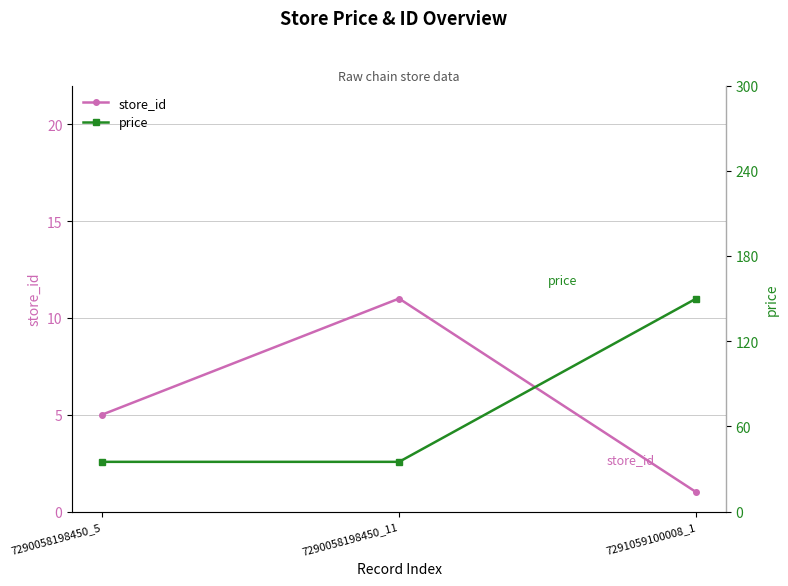

What position from the right is 7290058198450_11?

2